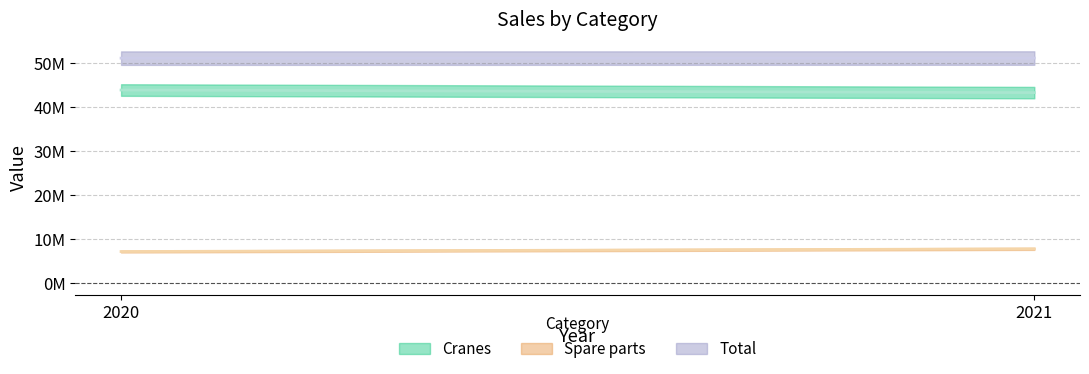

What is the value of the Spare parts point at the 2nd from the left?

7842591